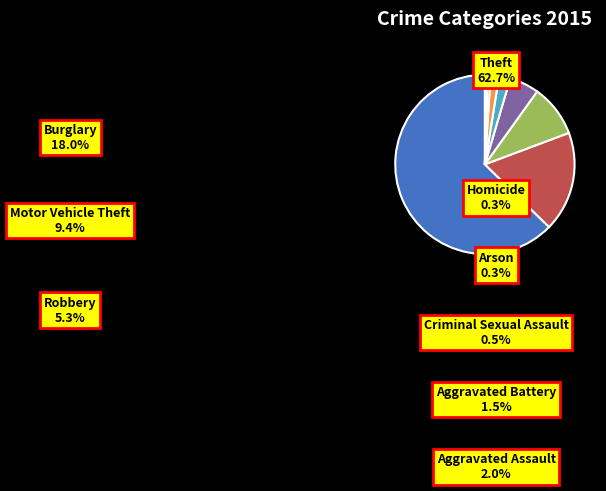

Which category has the smallest portion of the pie?

Arson